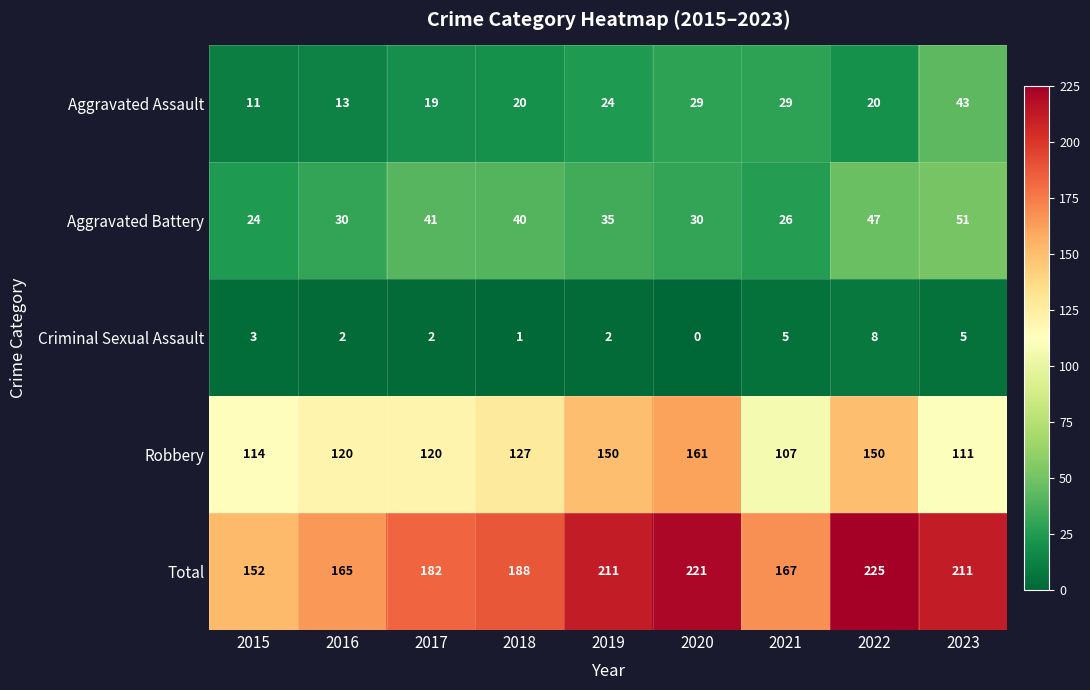

Which series has the widest spread of values?

Total